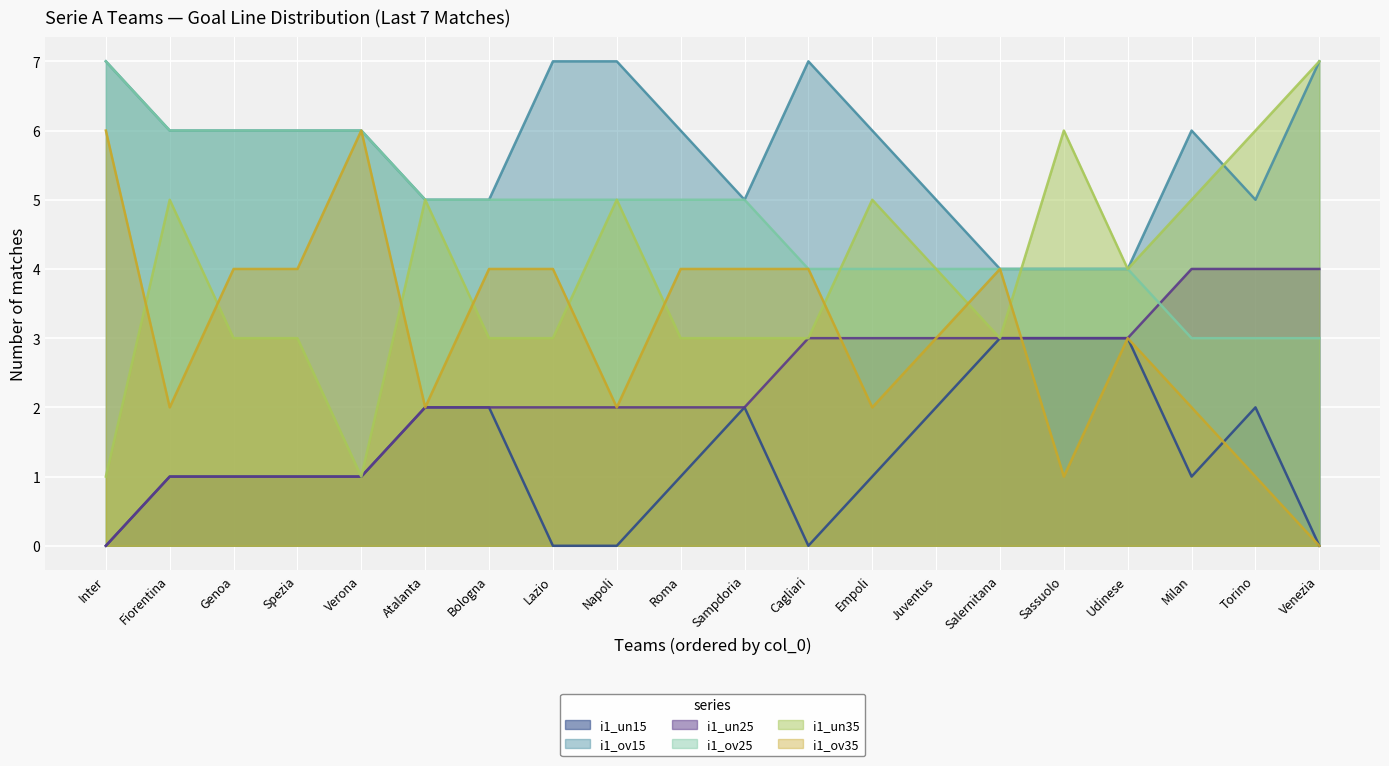

Rank the series by their average value, from lowest to highest.

i1_un15, i1_un25, i1_ov35, i1_un35, i1_ov25, i1_ov15